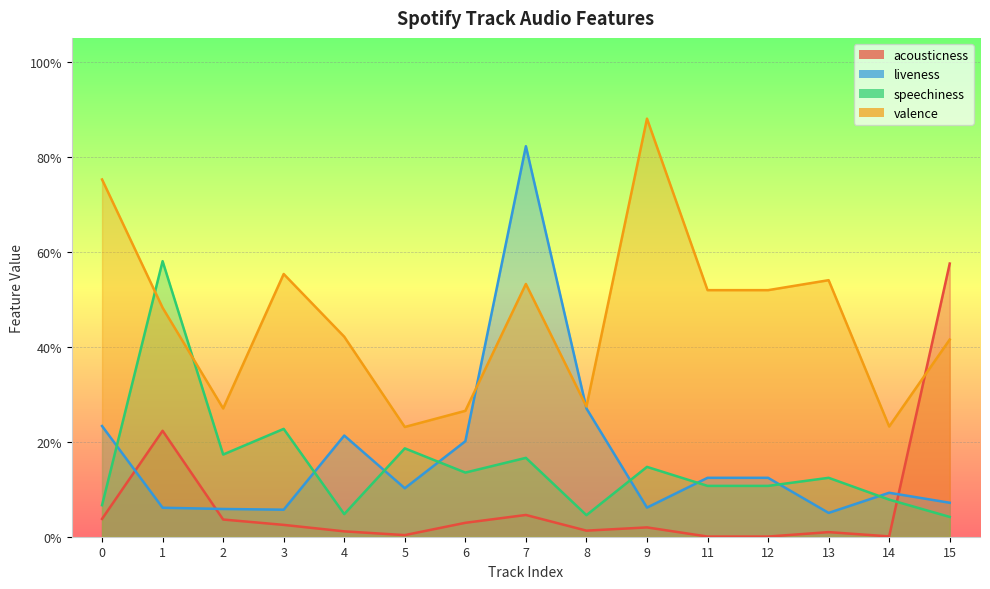

What is the total value across all series at 8?

0.6